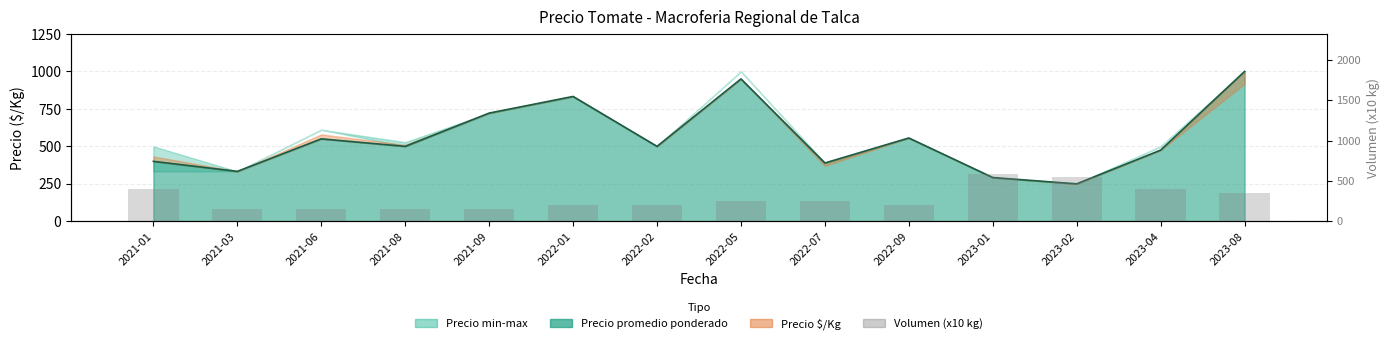

What is the label of the 11th bar from the right?

2021-08